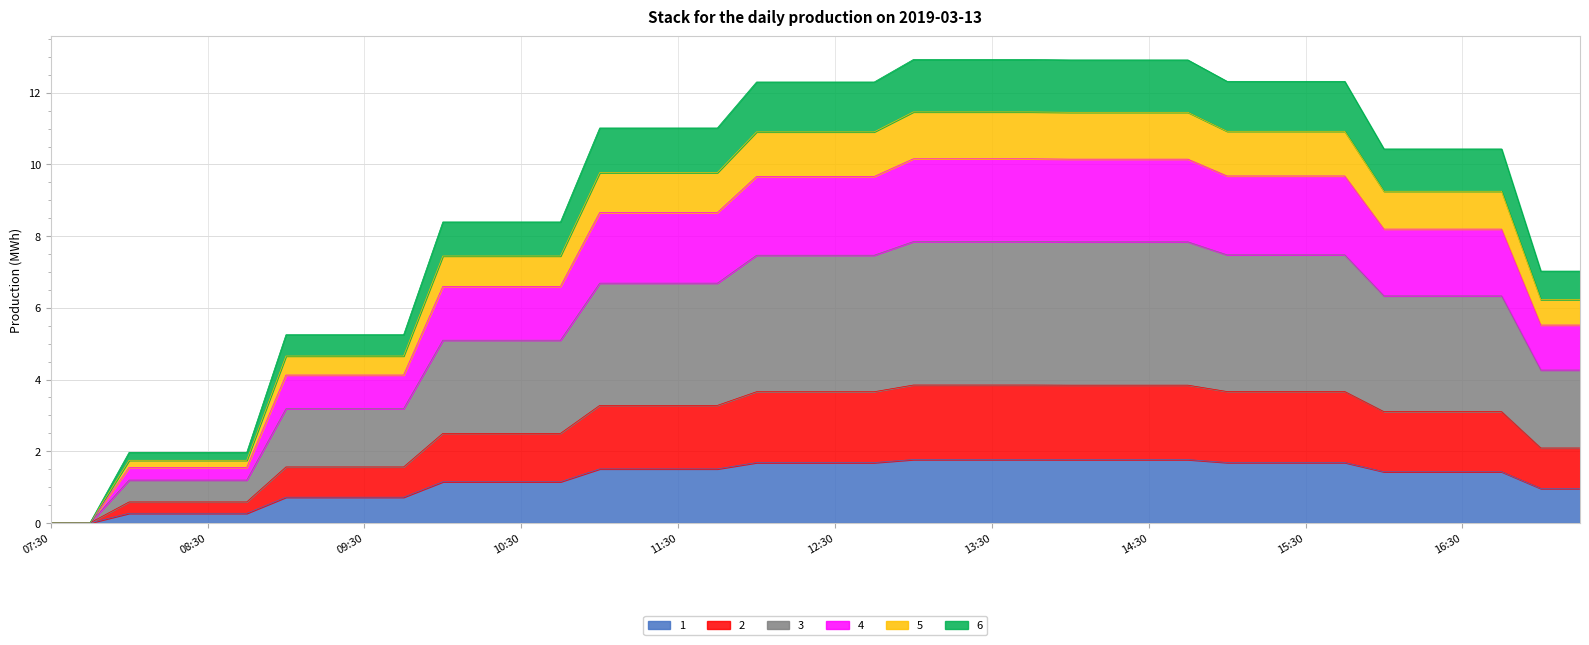

Does the chart have visible grid lines?

Yes